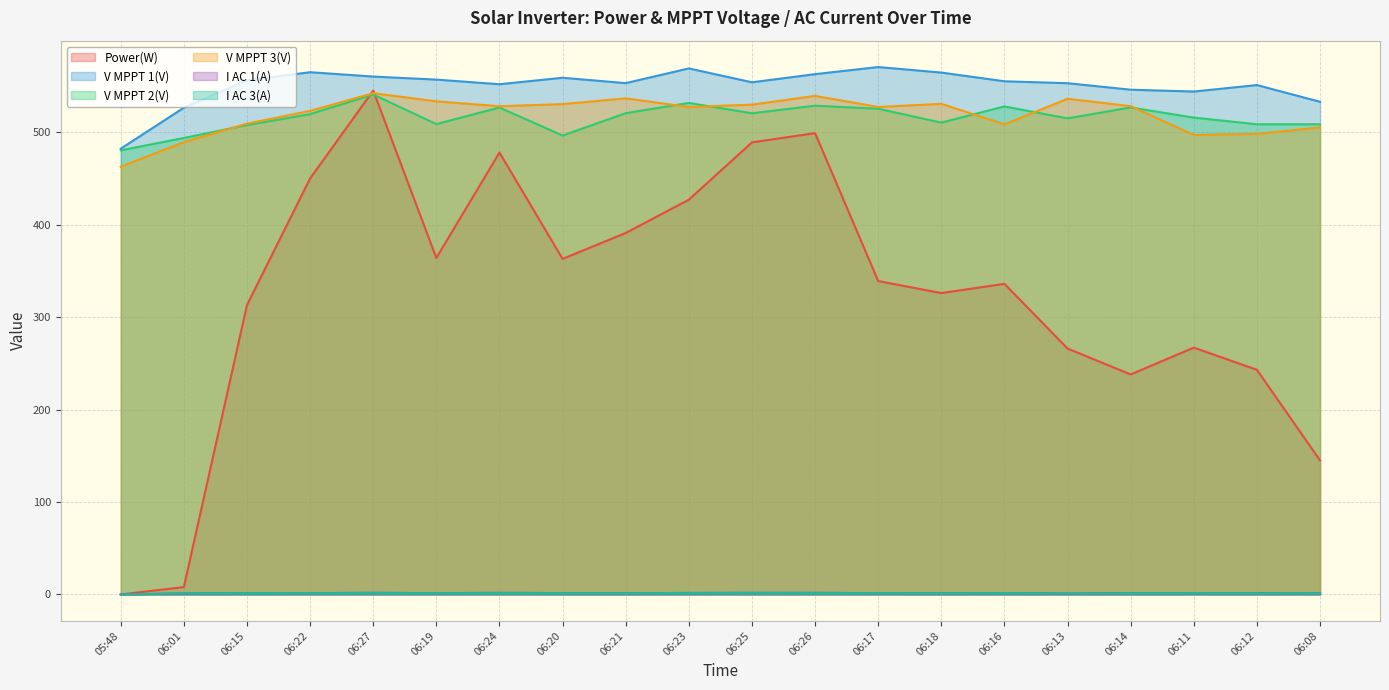

Where does the V MPPT 3(V) series first go above 528?

06:27